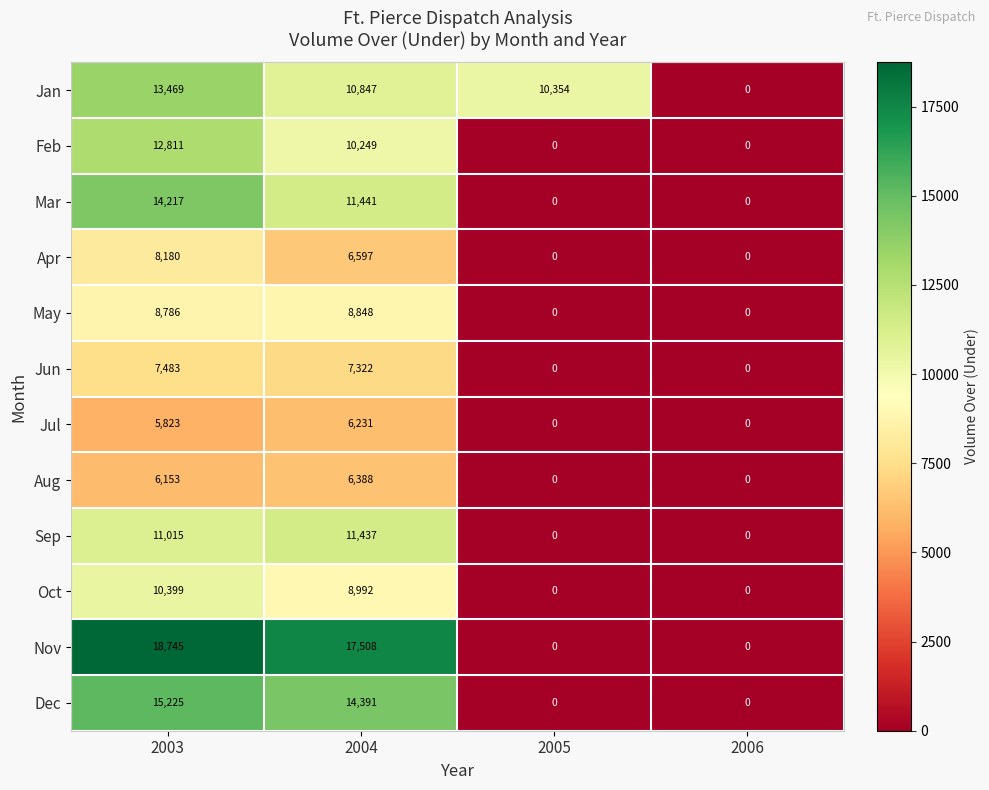

At how many categories does at least one series exceed 13700?

2